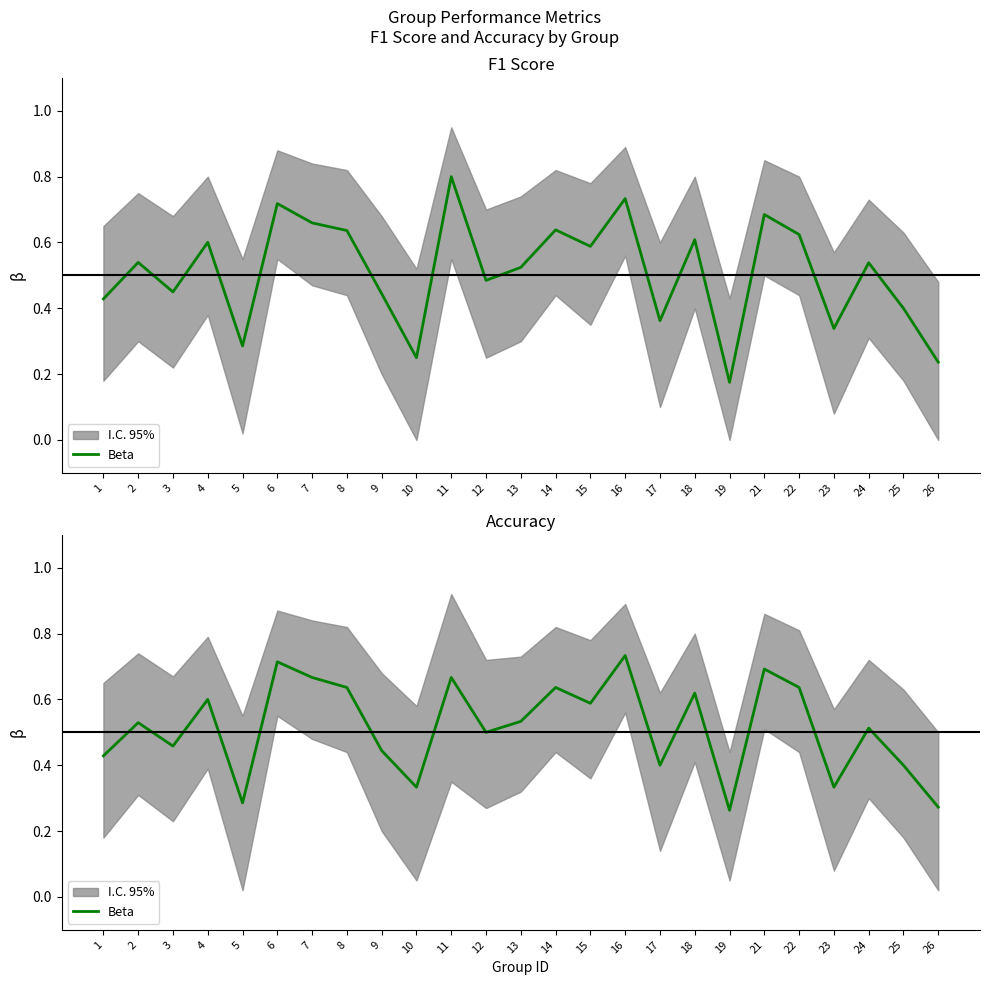

The chart shows a value of 0.9 at 4. True or false?

False